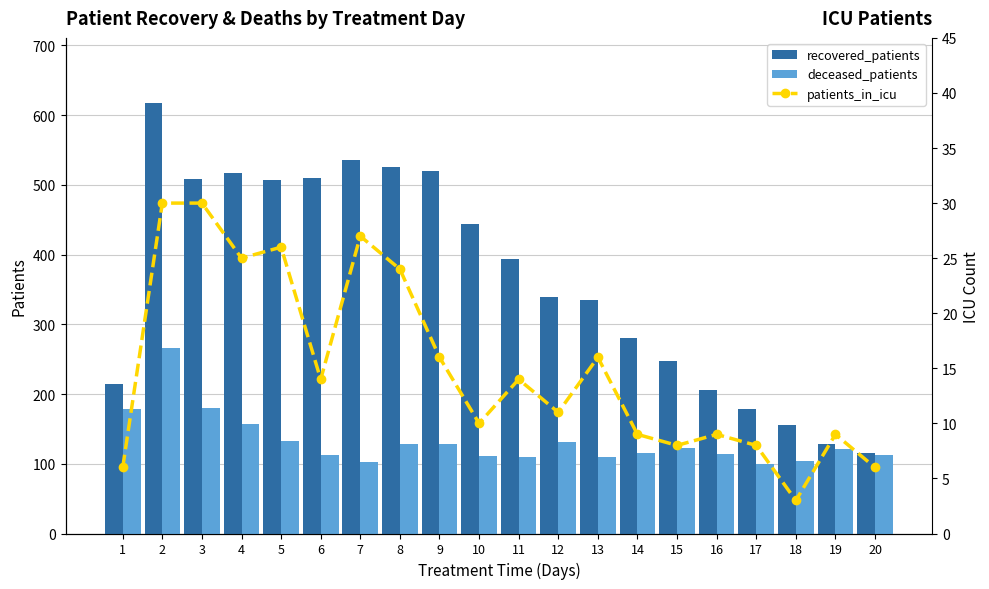

Which series changed the most between 10 and 19?

recovered_patients